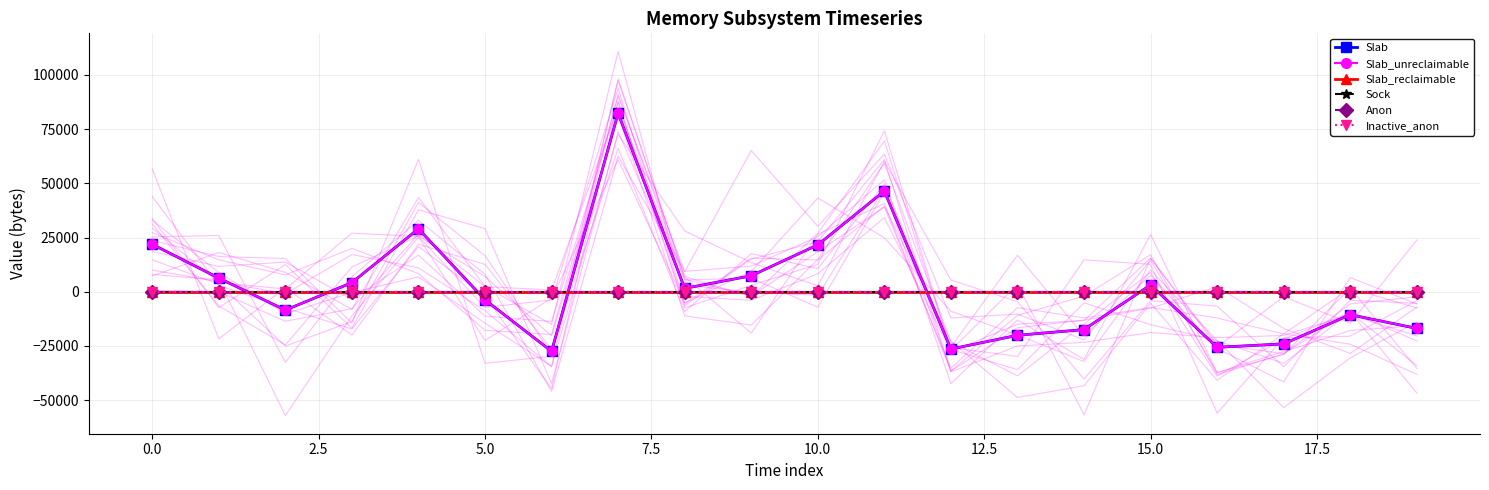

At 13, list the series in order from smallest to largest.

Slab, Slab_unreclaimable, Slab_reclaimable, Sock, Anon, Inactive_anon